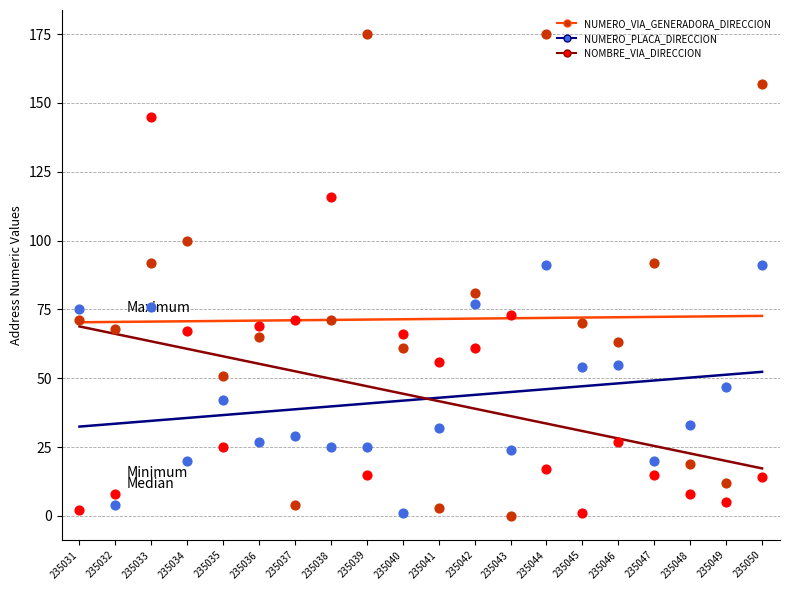

At which category is the sum across all series the highest?

235033